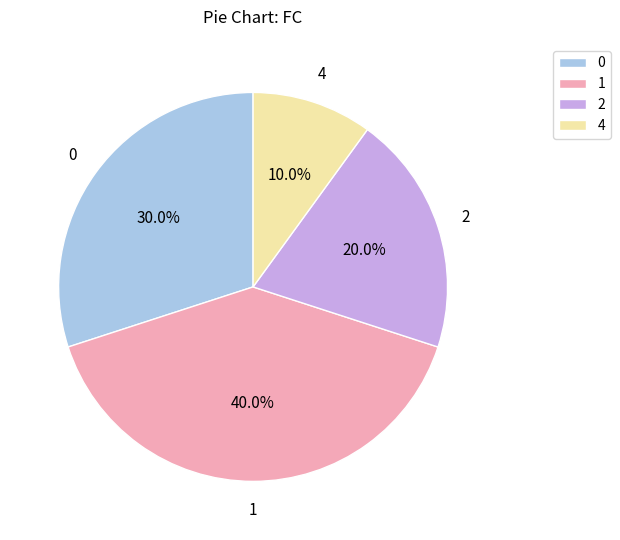

The 0 slice represents 50% of the pie. True or false?

False